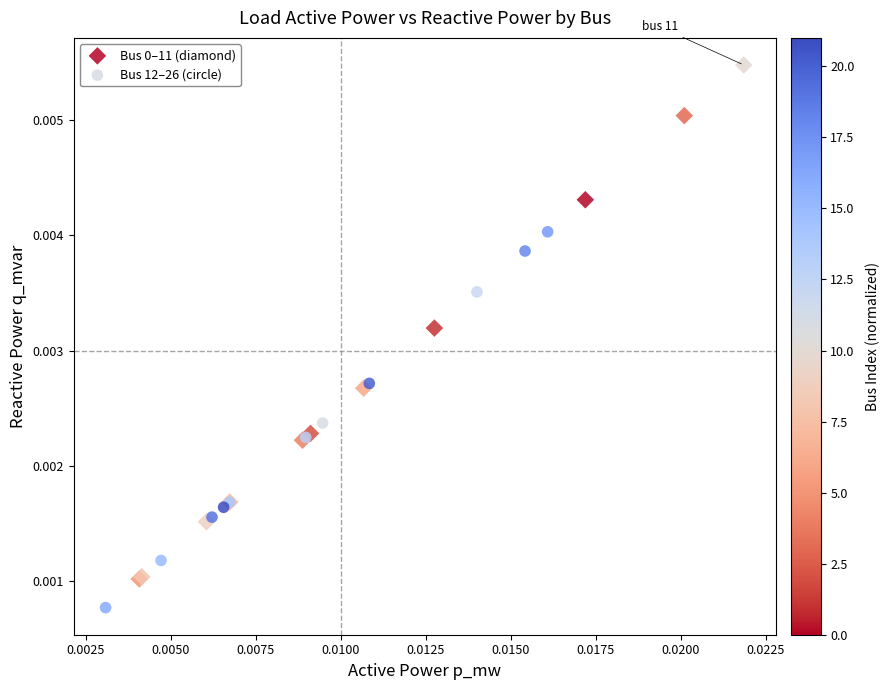

Which series contains the lowest Y value?

Bus 12–26 (circle)